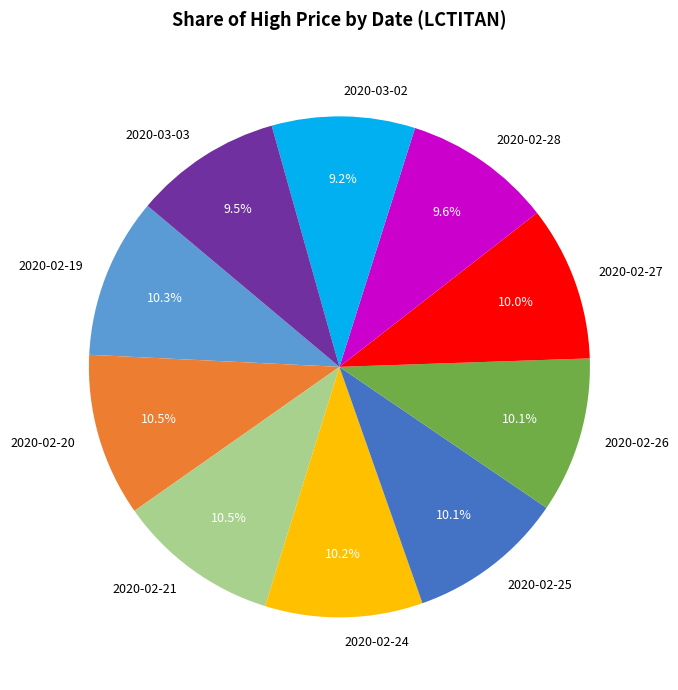

What portion of the pie excludes 2020-02-24?

89.8%